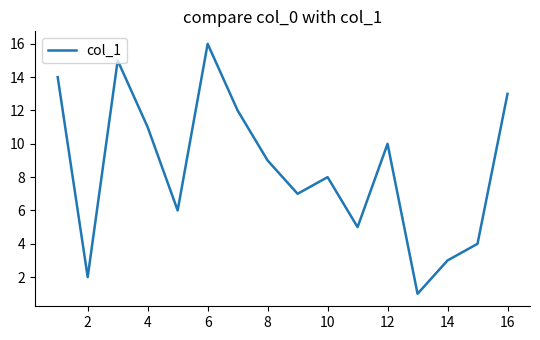

What is the minimum value shown in the chart?

1